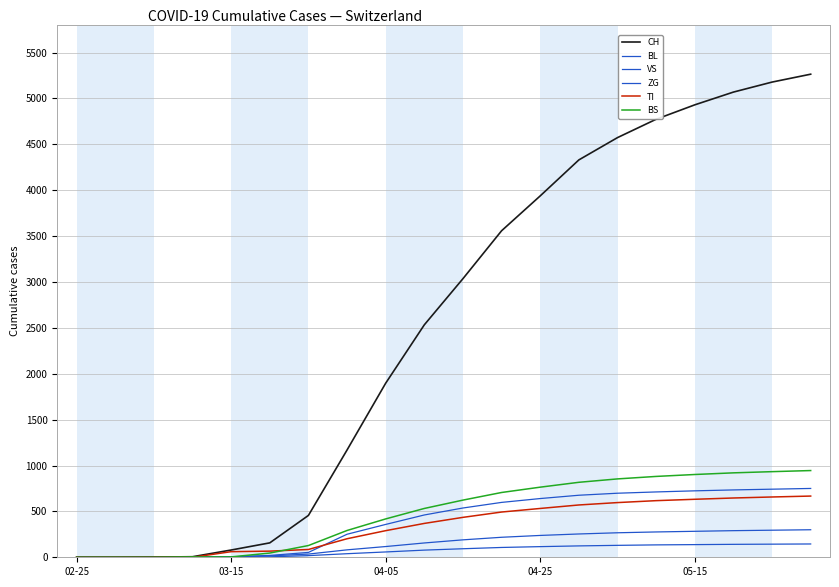

What is the greatest value displayed?

5264